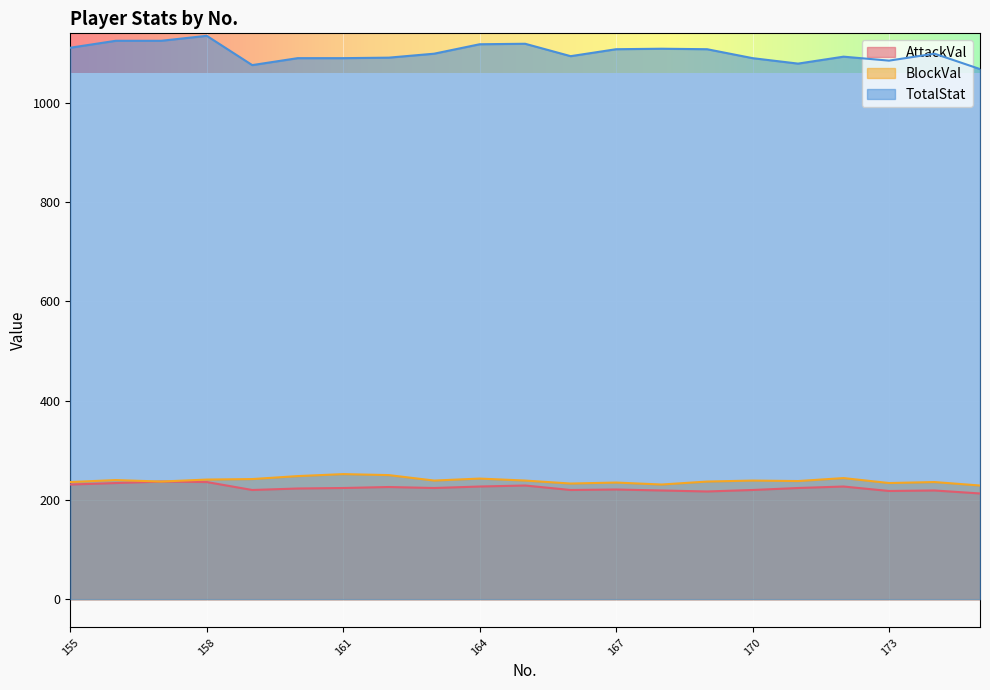

Which series changed the most between 167 and 171?

TotalStat